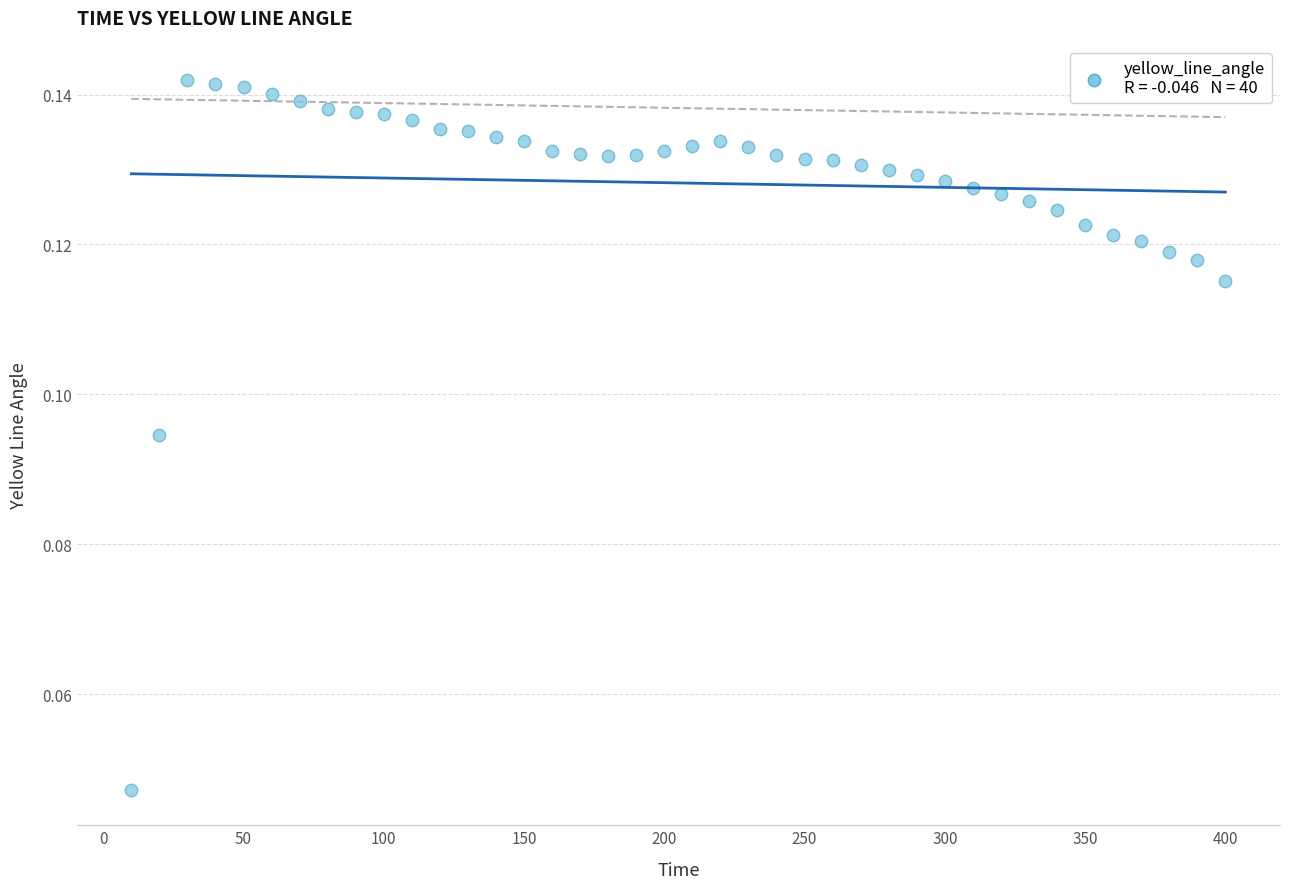

What is the range of X values (max minus min)?

390.0